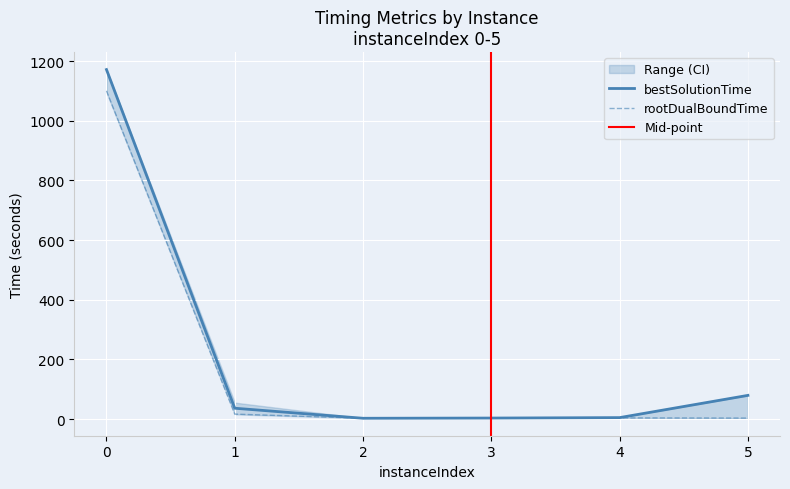

What is the maximum value for rootDualBoundTime?

1100.5